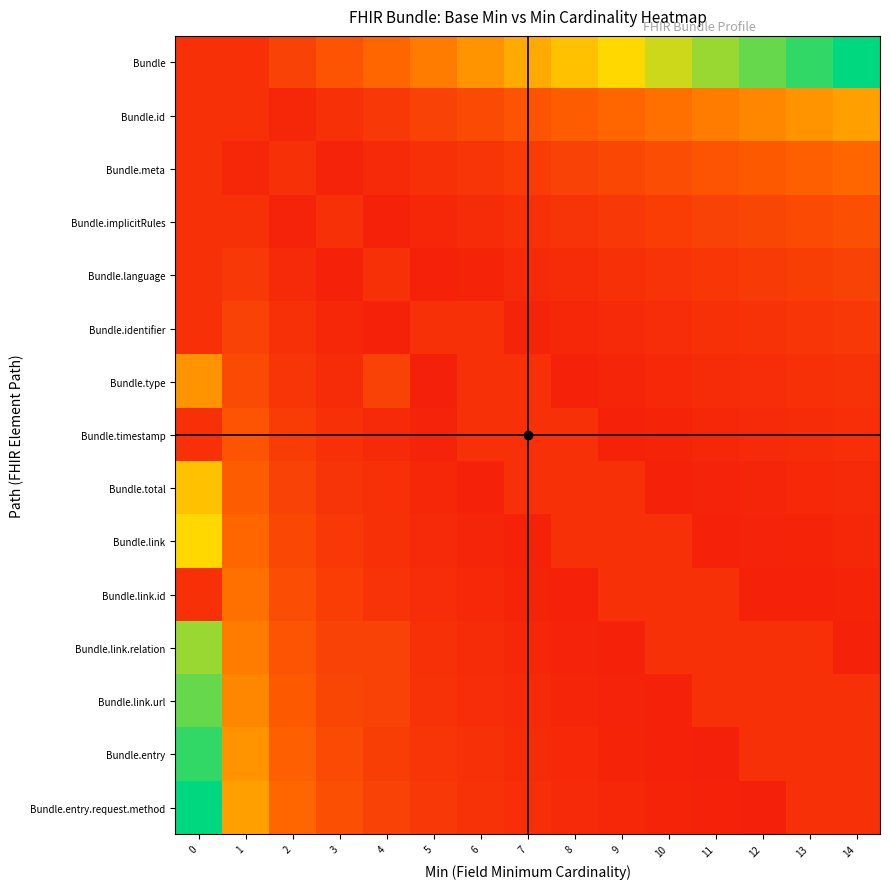

What is the greatest value displayed?

15.0